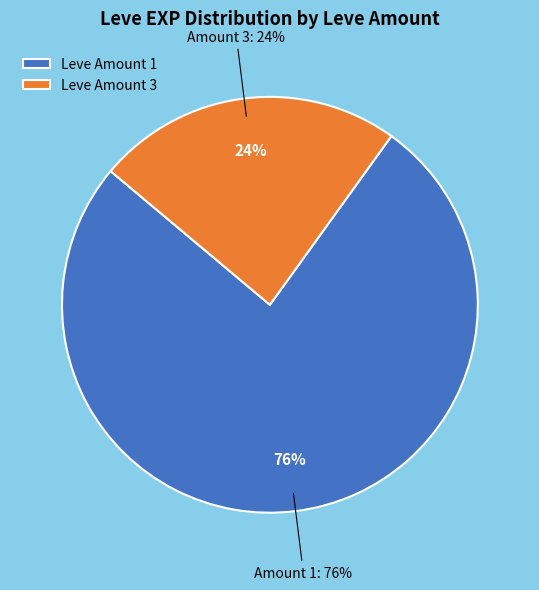

Which category has the biggest portion of the pie?

1